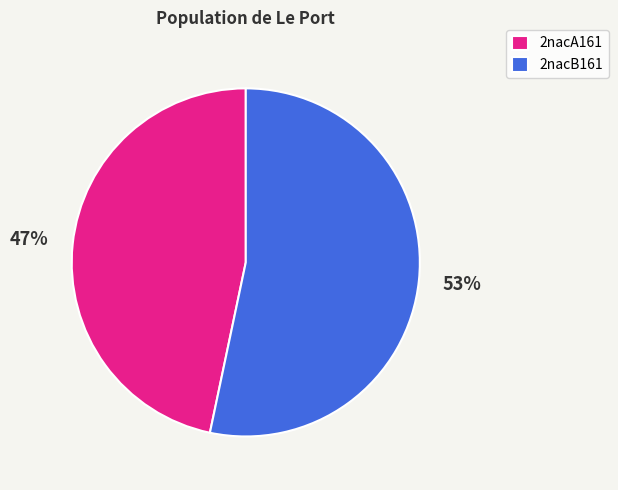

To the nearest percent, what is the combined percentage of 2nacA161 and 2nacB161?

100%